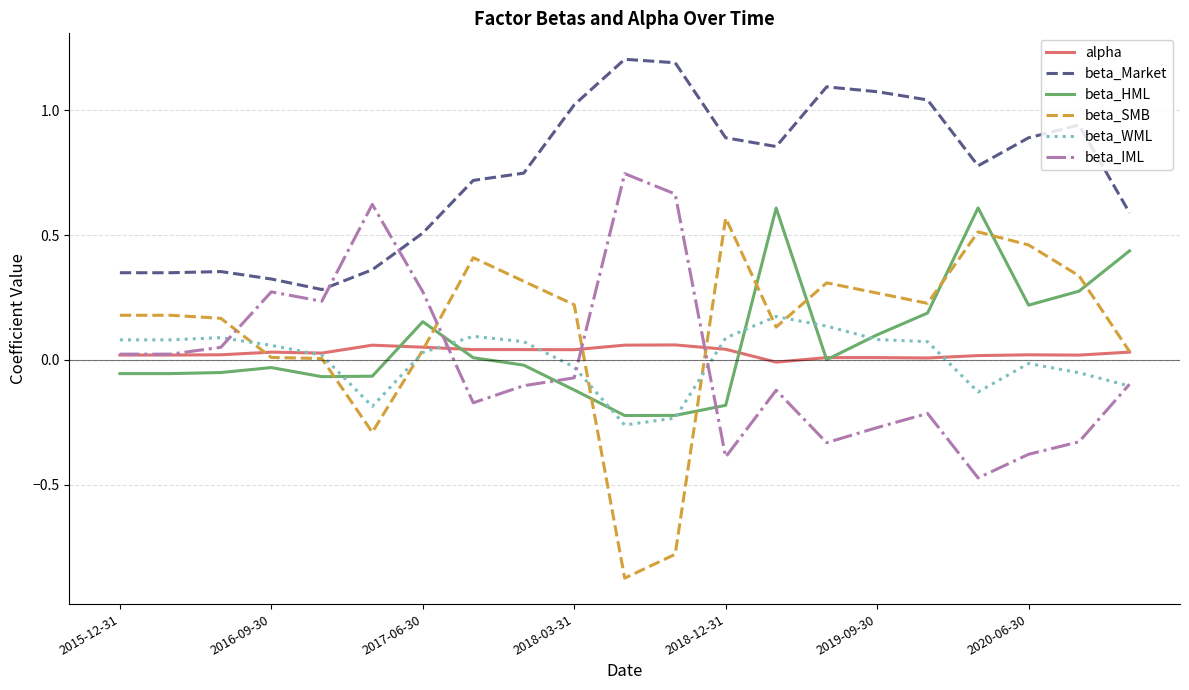

True or false: beta_Market and beta_HML intersect in this chart.

False